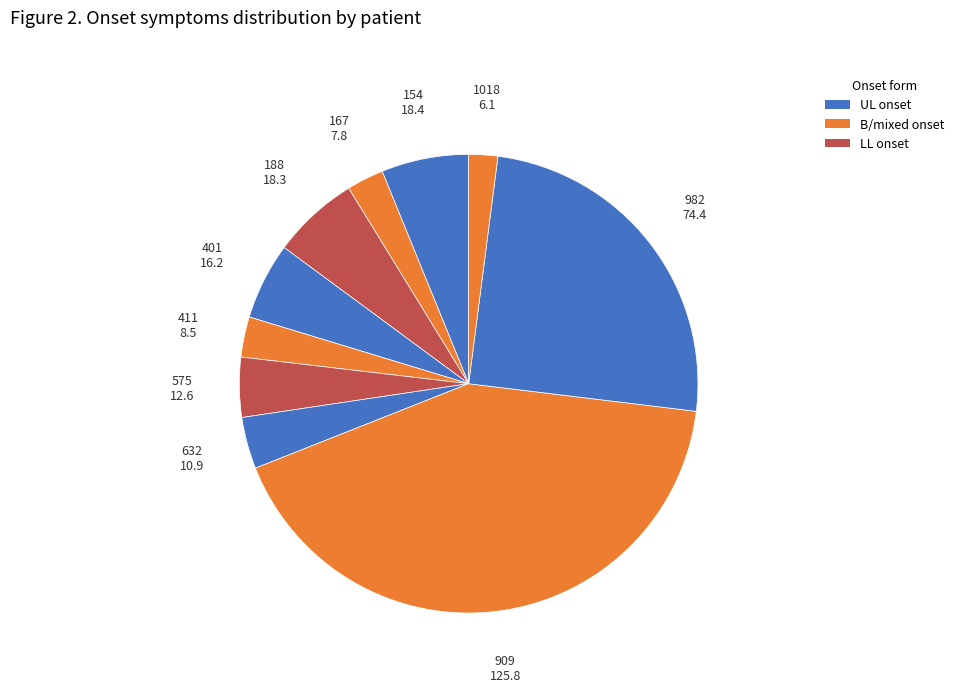

Is there a majority slice in this chart?

No